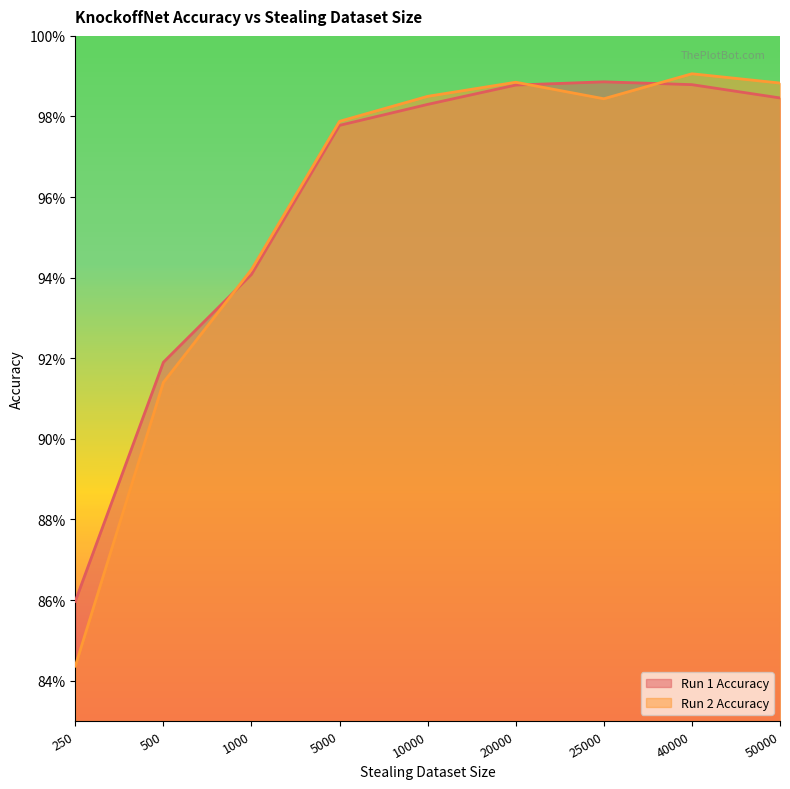

Does the chart display data point markers on the line(s)?

No